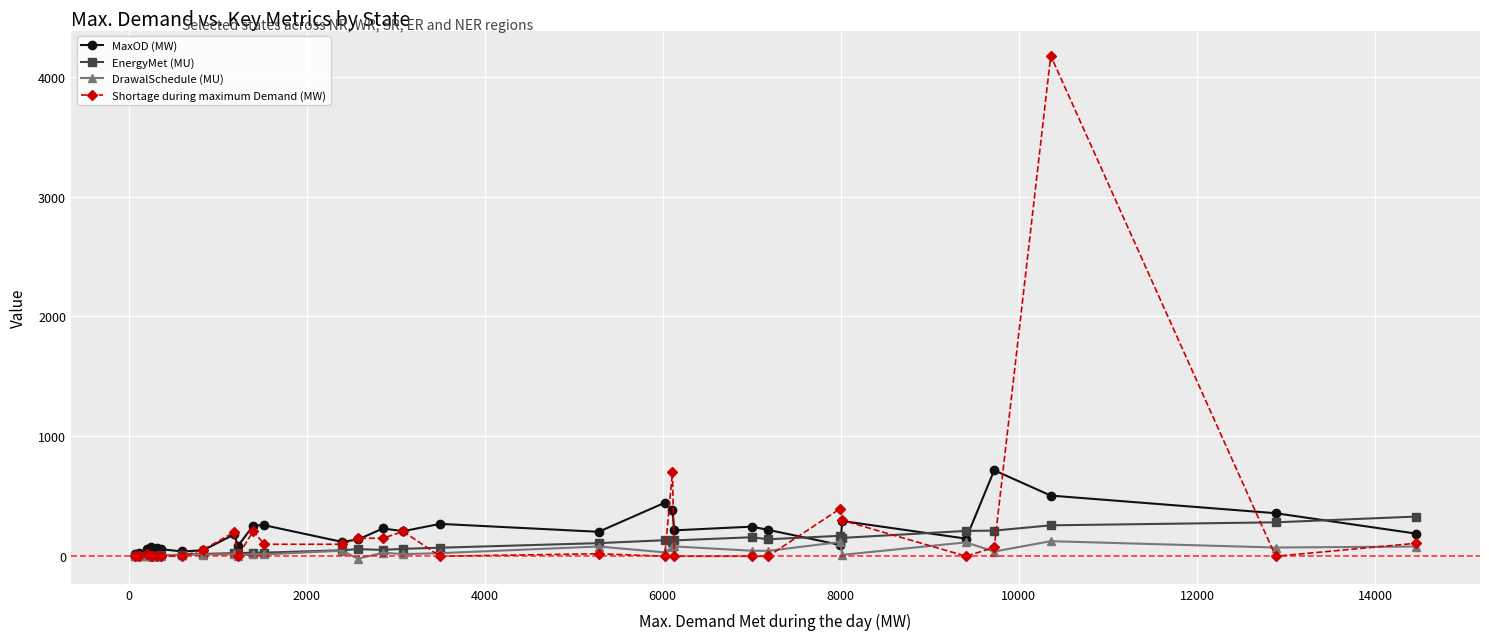

Rank the series by their maximum value, from highest to lowest.

Shortage during maximum Demand (MW), MaxOD (MW), EnergyMet (MU), DrawalSchedule (MU)